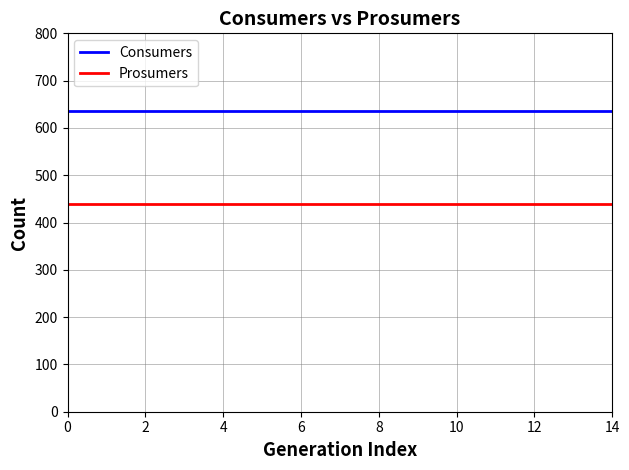

What is the greatest value displayed?

635